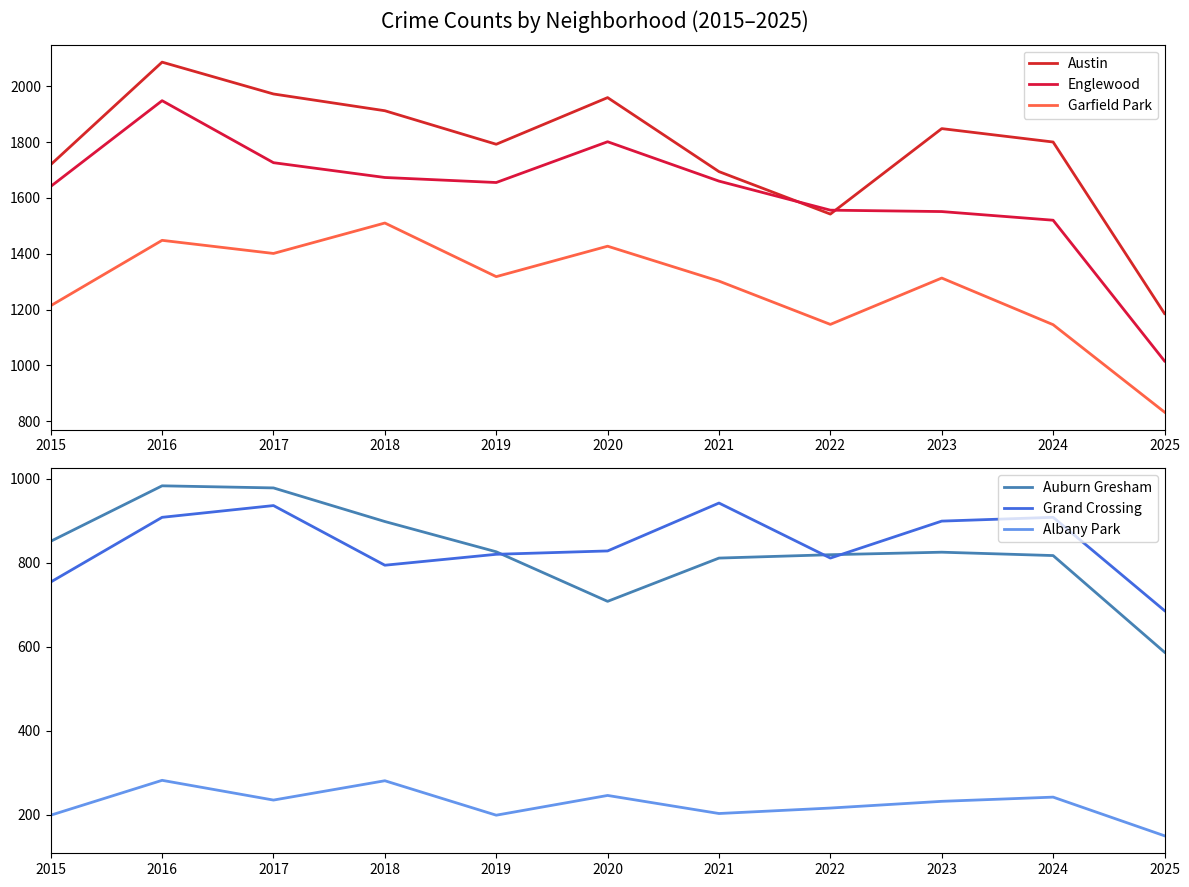

How many interior local peaks does the Auburn Gresham series have?

2